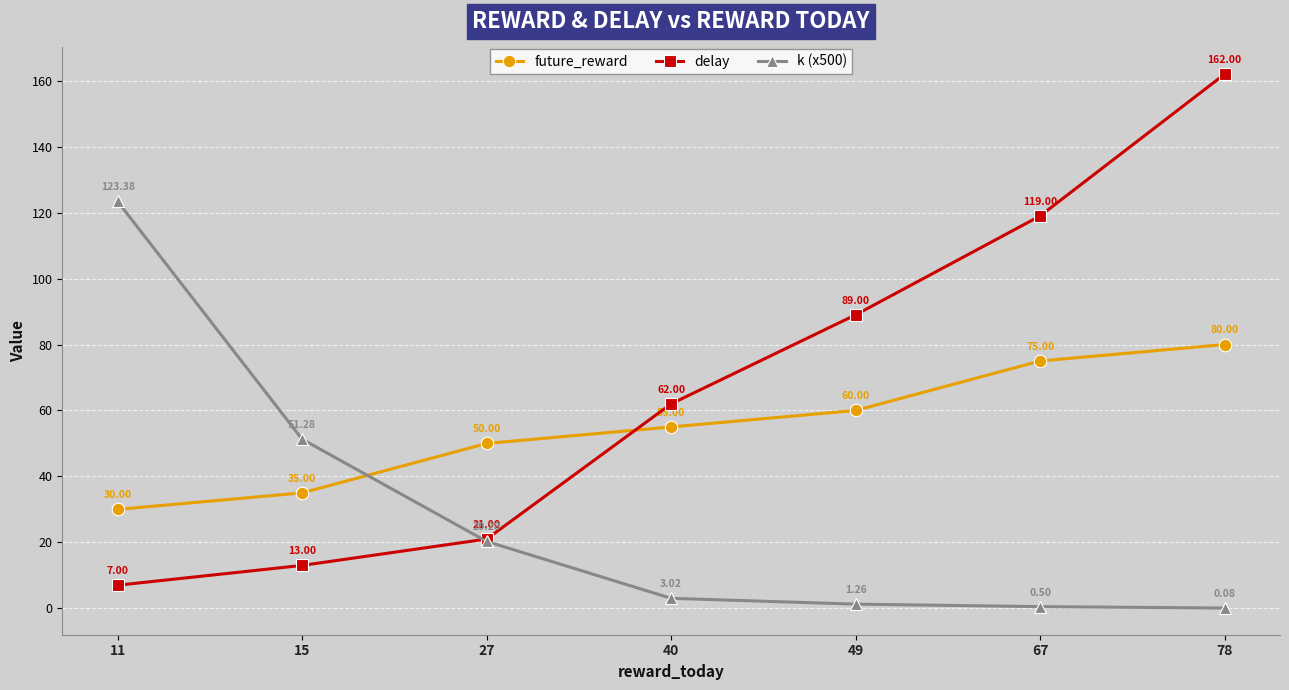

How many intersections are there between k (x500) and future_reward?

1